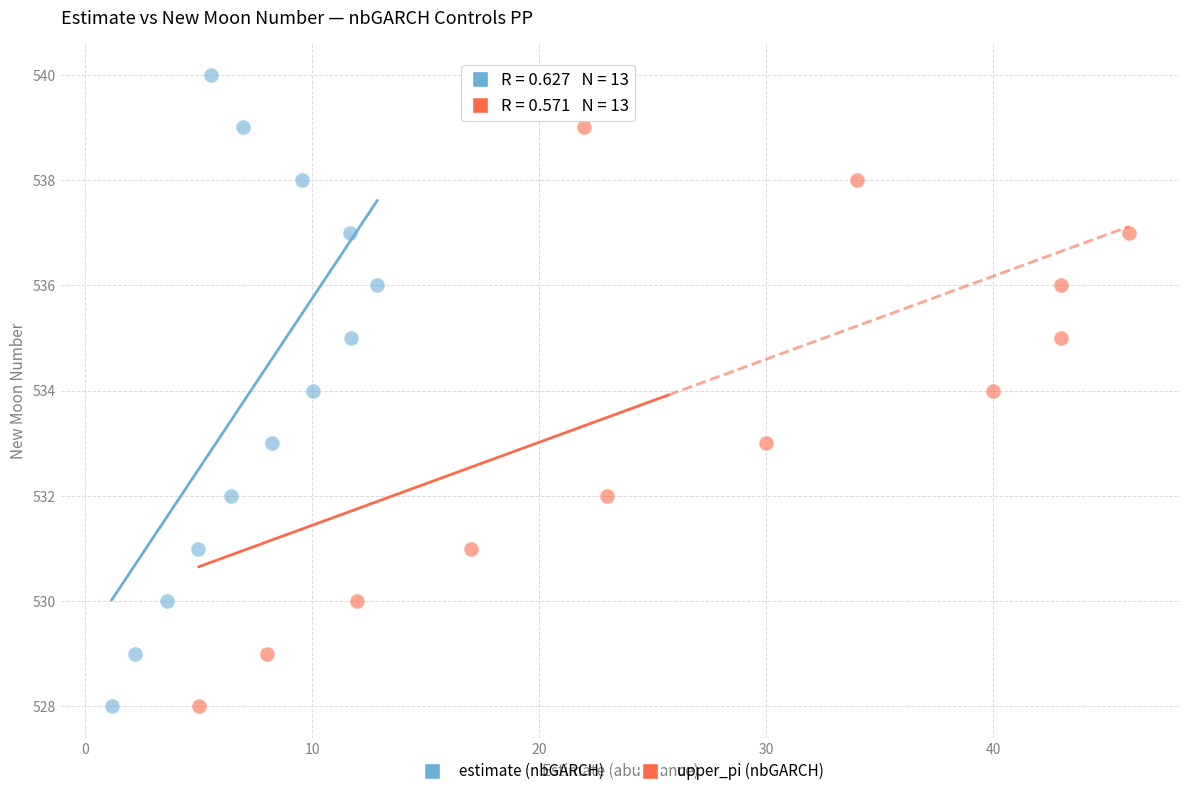

What are all the series names shown in the legend?

estimate (nbGARCH), upper_pi (nbGARCH)